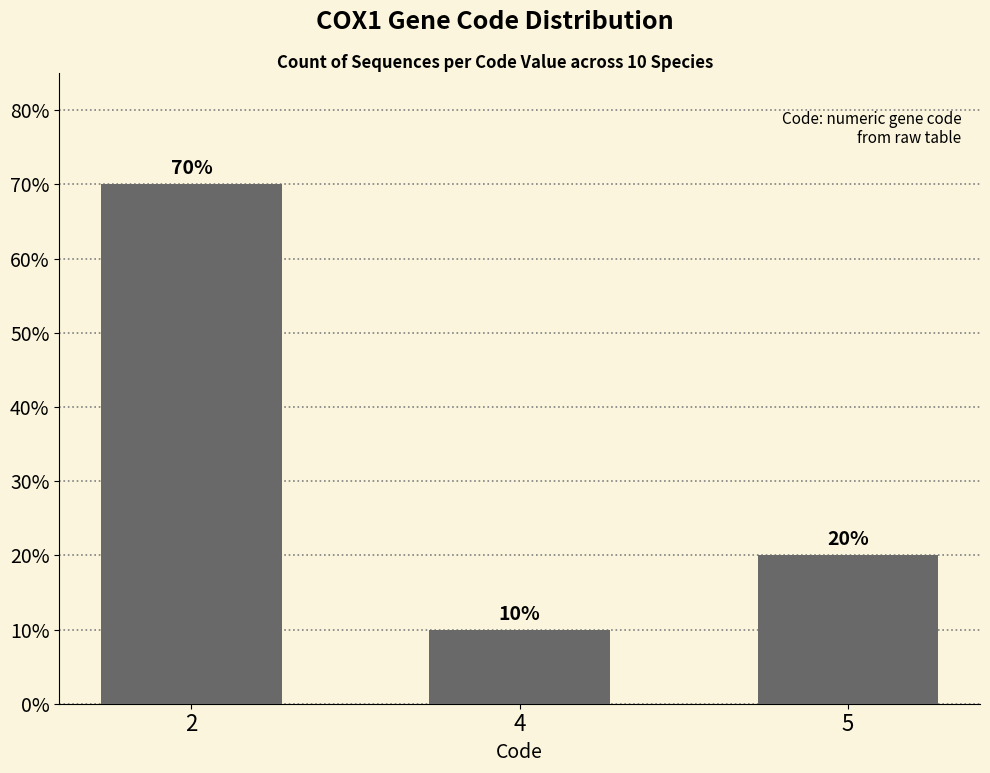

What is the average value?

33